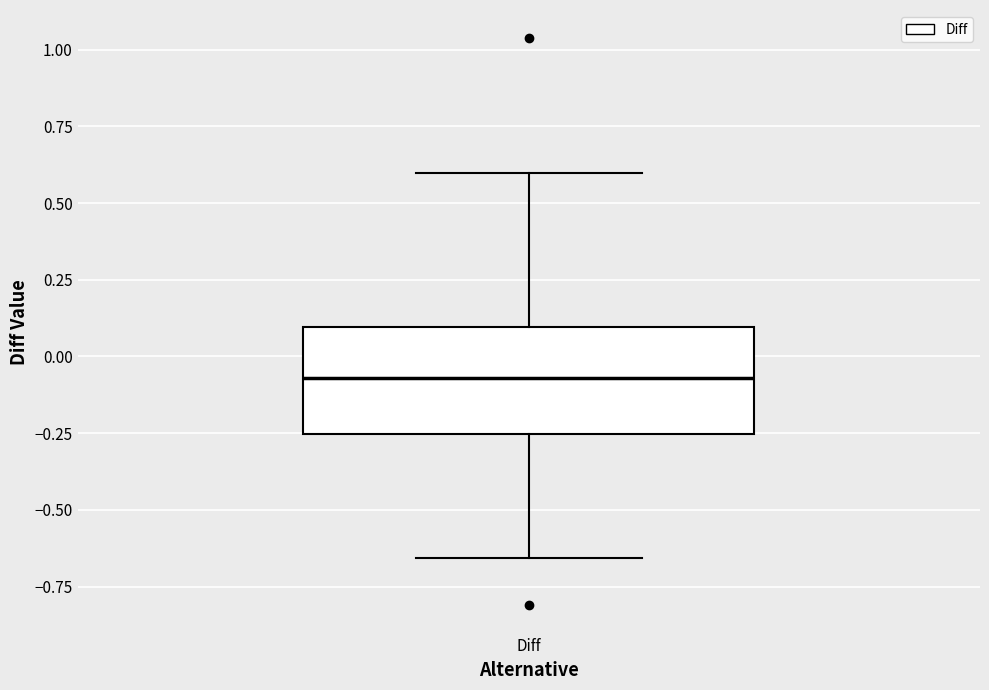

Where is the upper edge of the box for Diff on the y-axis? The values are not printed on the chart, so give them approximately, as read against the axis.

0.10